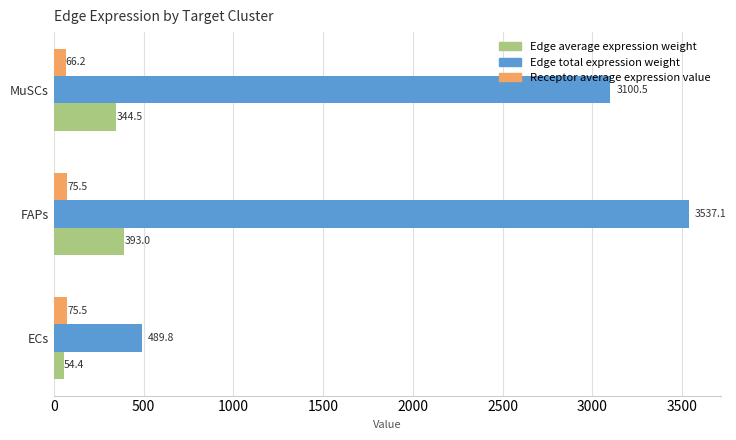

What value does the Edge average expression weight series have at MuSCs?

344.5